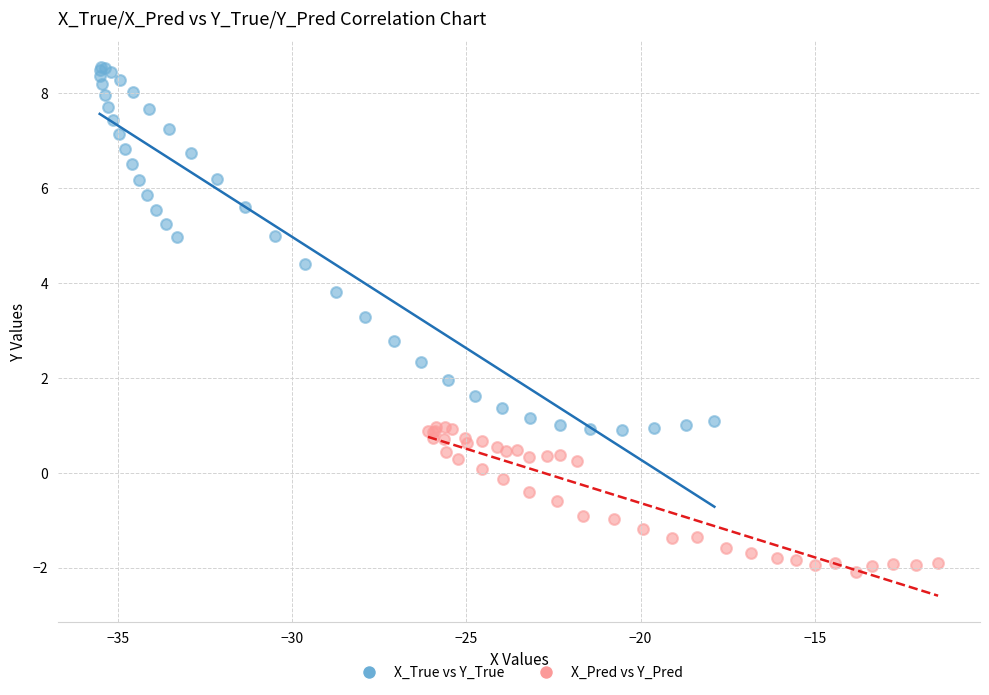

Which series has the widest spread of Y values?

X_True vs Y_True